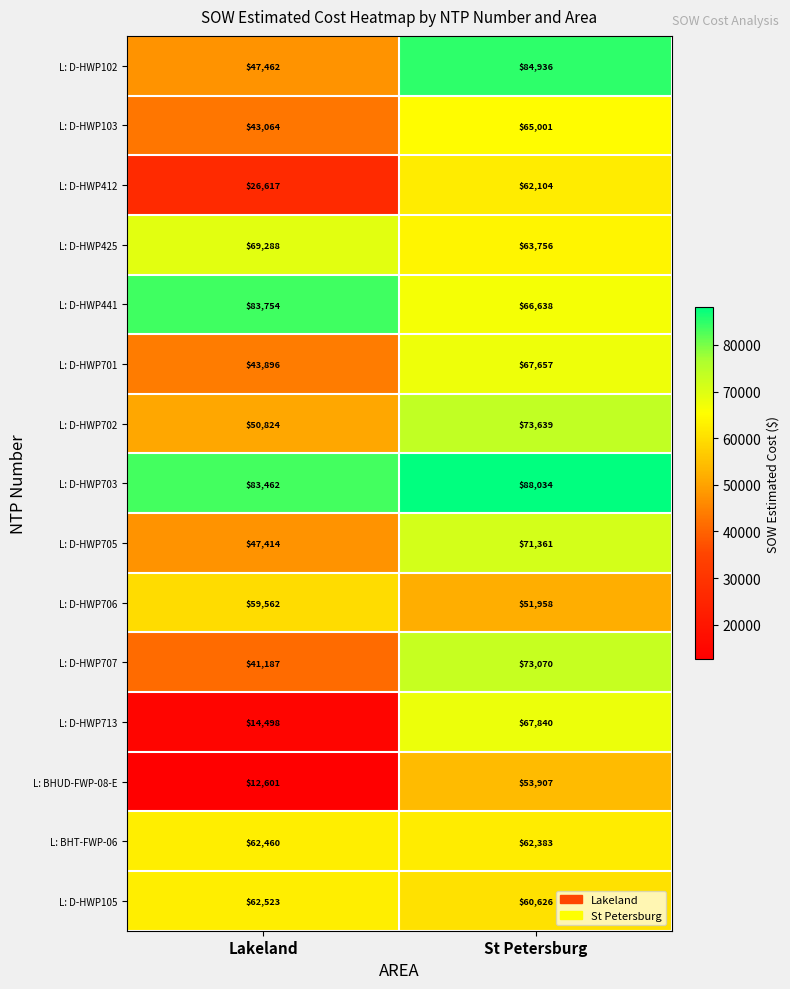

What is the maximum value shown in the chart?

88034